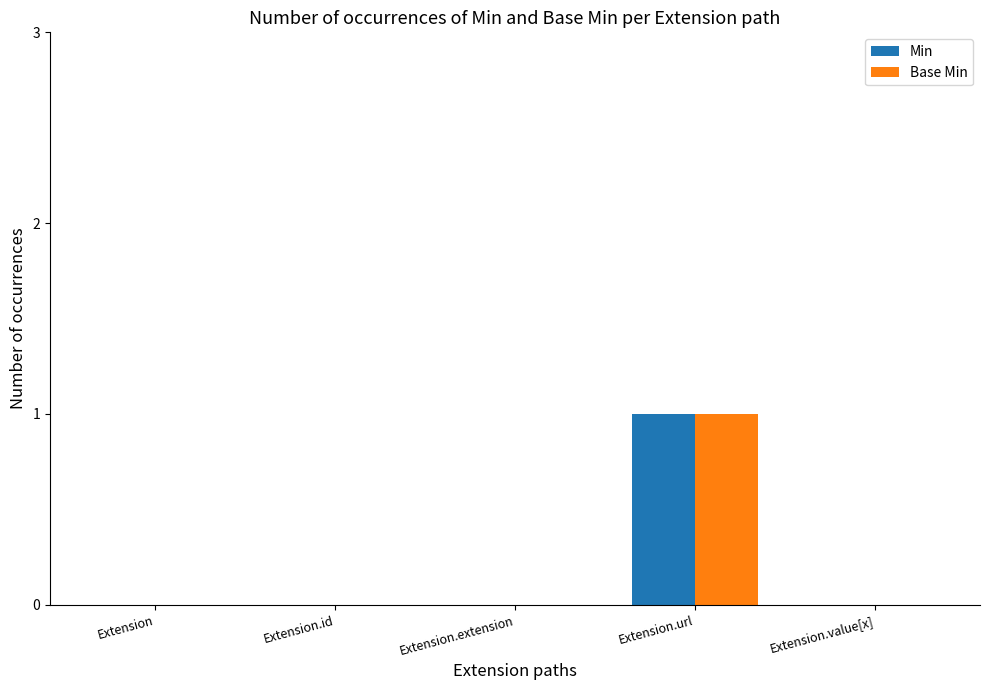

Is the value of Base Min at Extension greater than the value of Min at Extension.url?

No